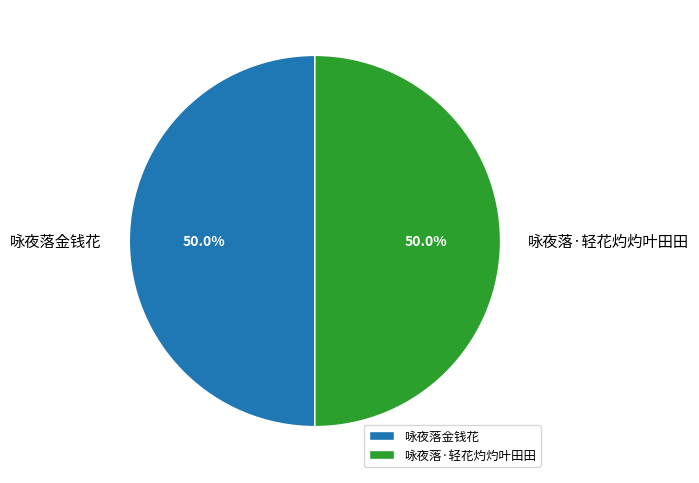

Is the sum of 咏夜落金钱花 and 咏夜落·轻花灼灼叶田田 greater than half?

Yes